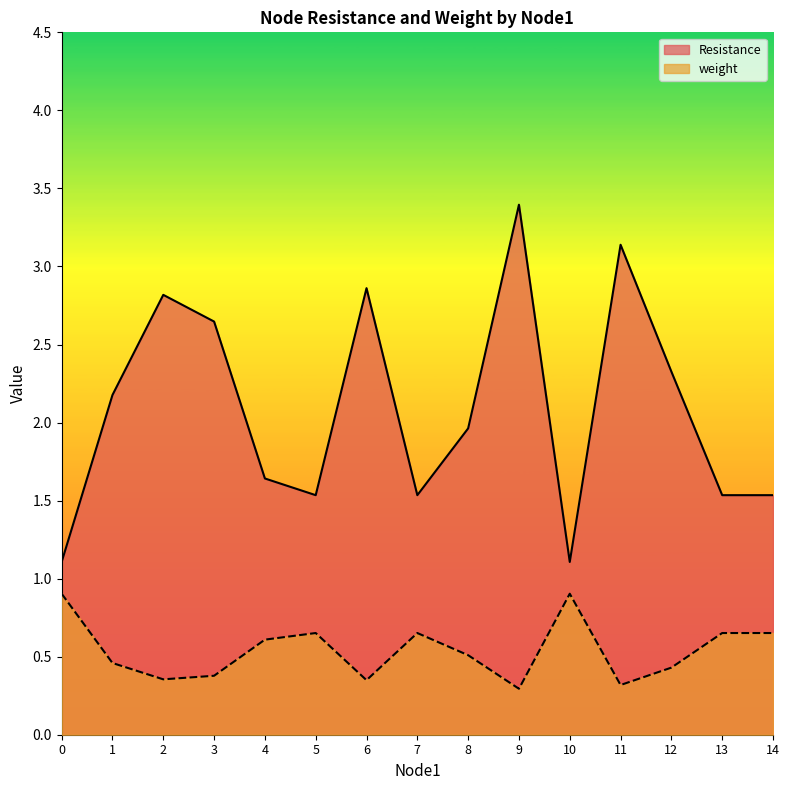

What is the lowest value of the Resistance series?

1.1